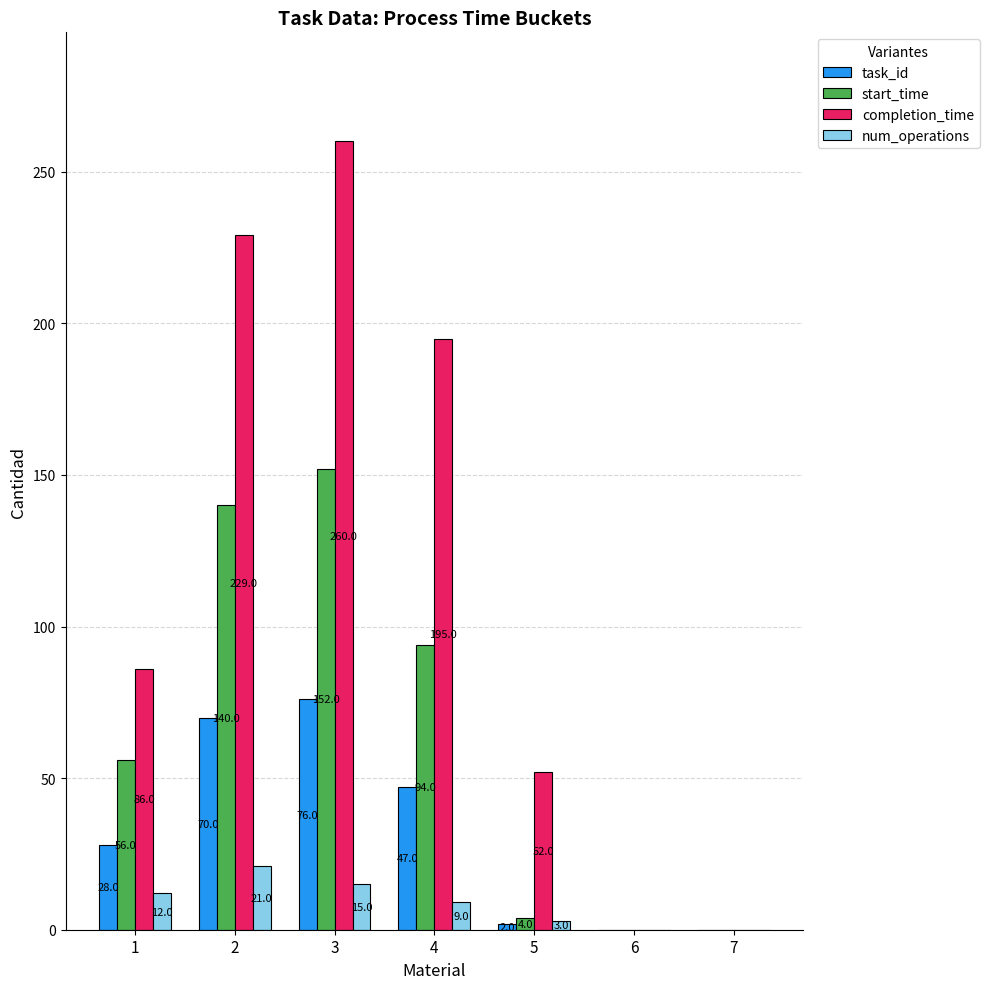

Are the bars grouped side by side (vs. stacked)?

Yes